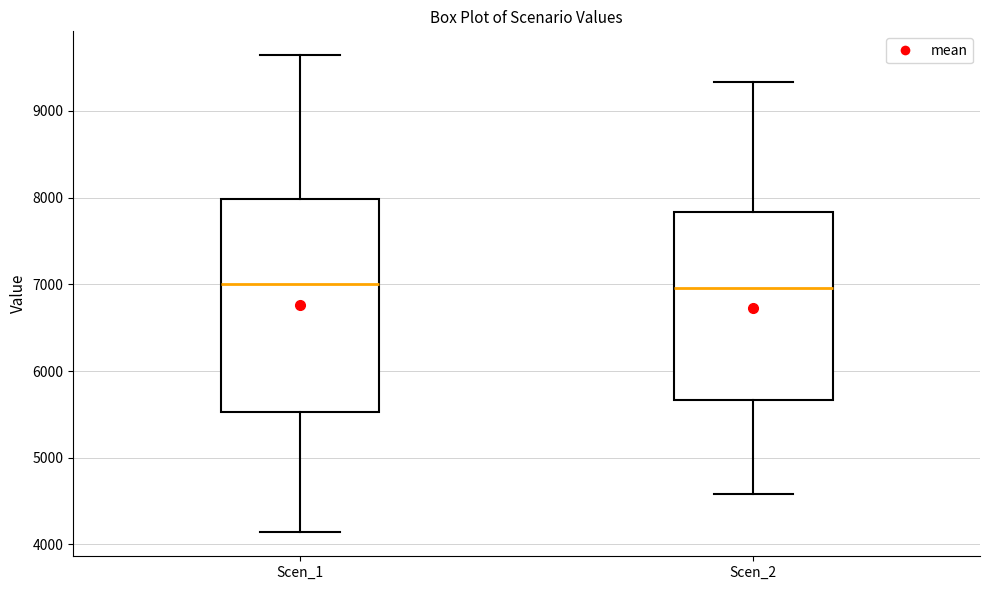

Where does the lower whisker of the box for Scen_2 end on the y-axis? The values are not printed on the chart, so give them approximately, as read against the axis.

4600